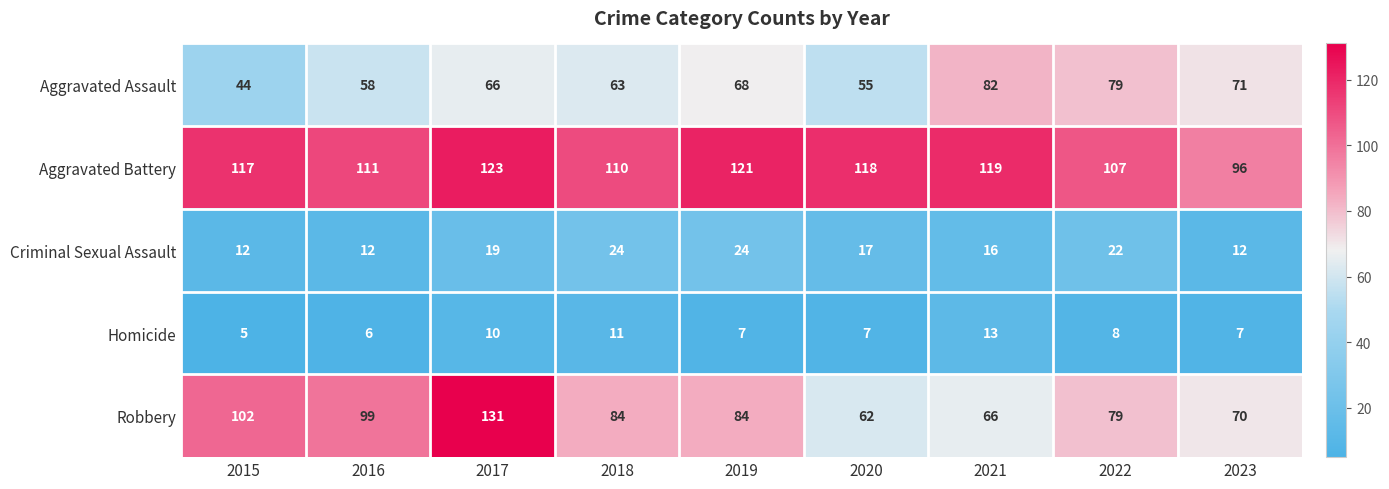

How many data points in Homicide are less than 7?

2